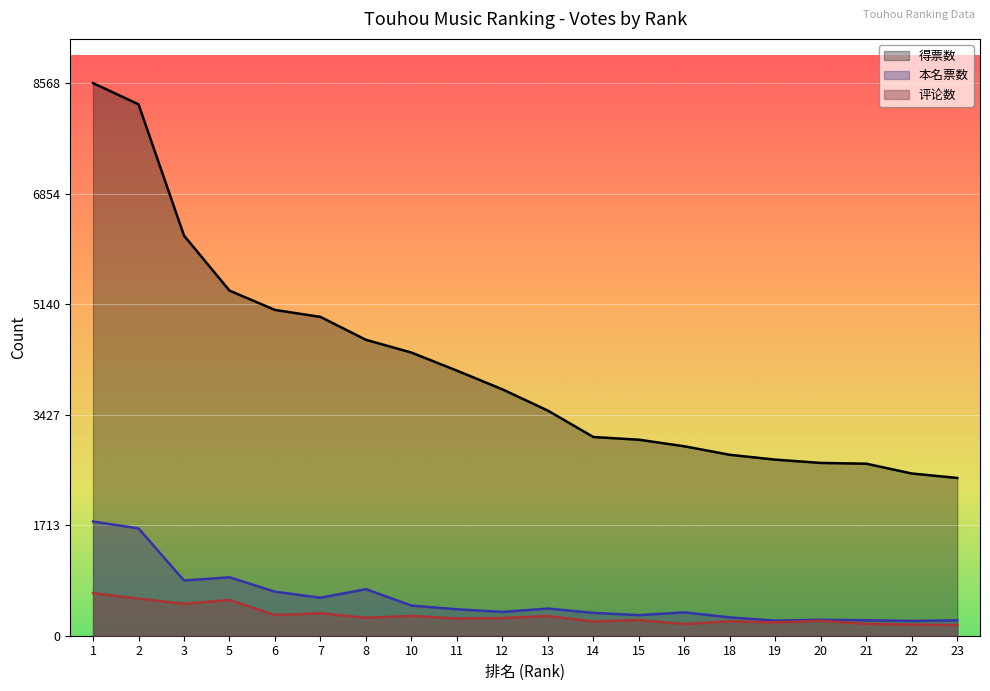

At which category is the sum across all series the highest?

1